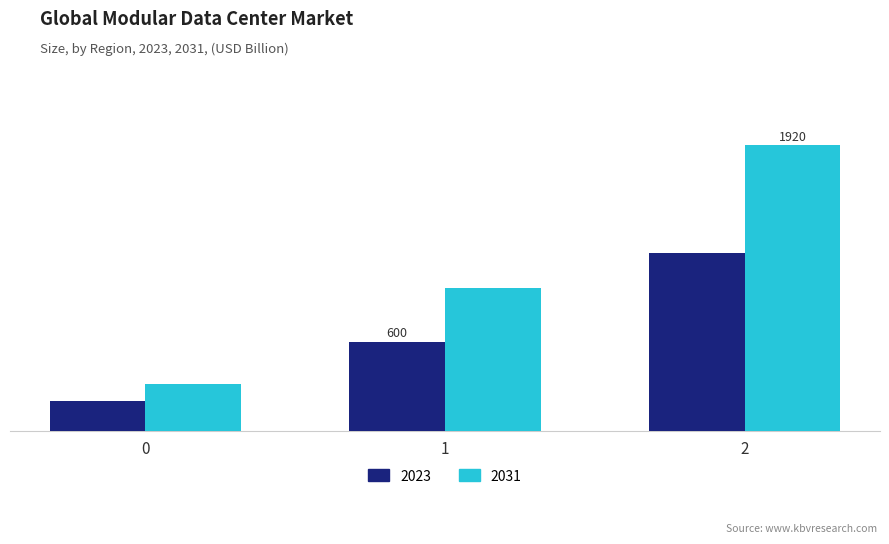

Is it true that 2023 equals 397 at 2?

False